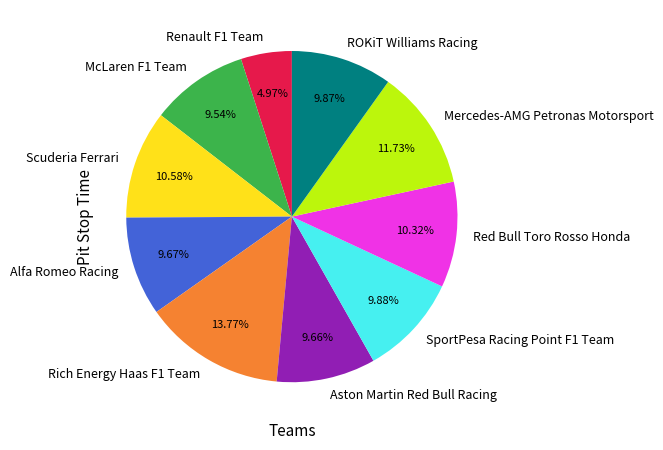

How many slices are in this pie chart?

10